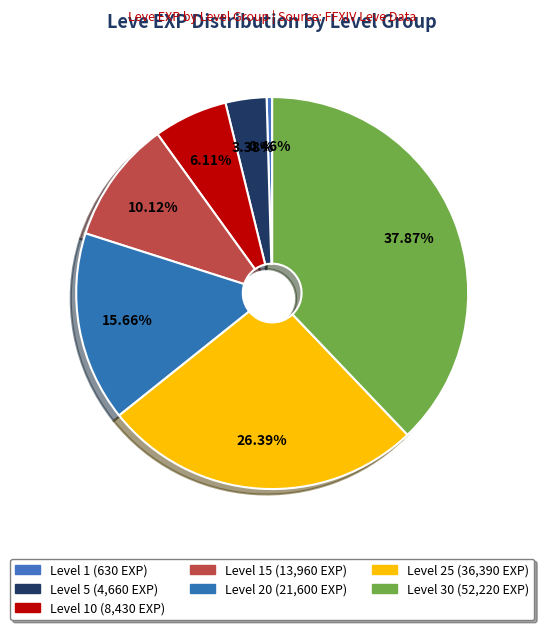

How many slices are in this pie chart?

7